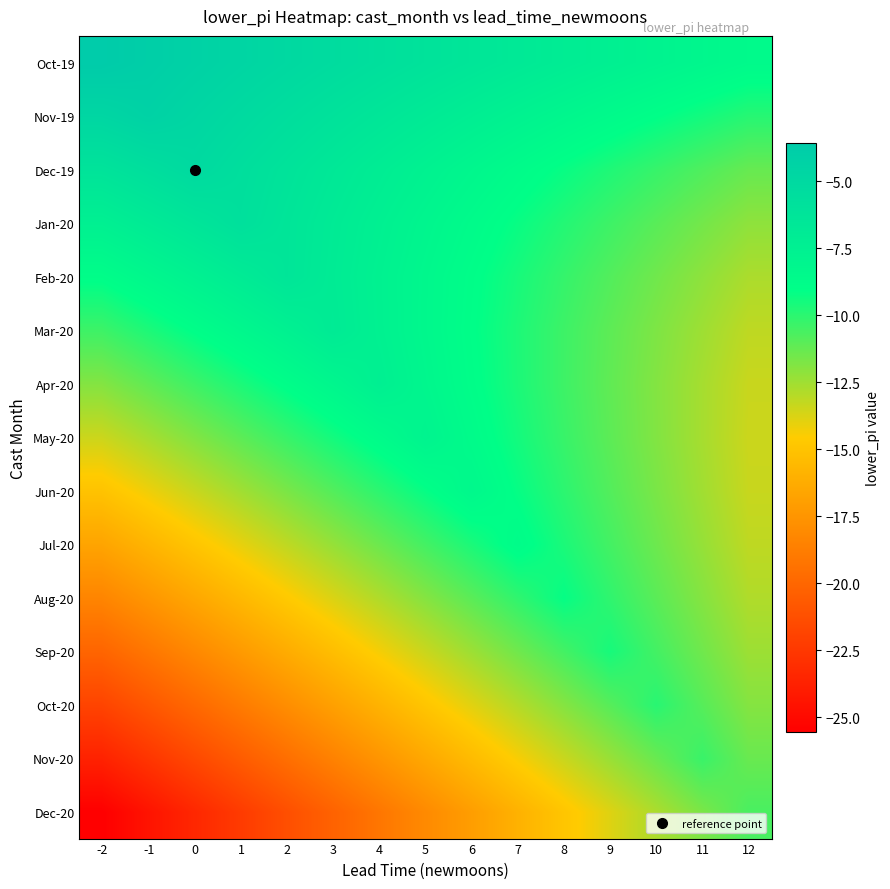

Reading left to right, list all the values displayed in this chart.

Oct-19: -2=-3.6	-1=-3.9	0=-4.3	1=-4.6	2=-5.0	3=-5.3	4=-5.7	5=-6.1	6=-6.4	7=-6.8	8=-7.1	9=-7.5	10=-7.8	11=-8.2	12=-8.6
Nov-19: -2=-4.7	-1=-4.3	0=-4.7	1=-5.2	2=-5.6	3=-6.0	4=-6.5	5=-6.9	6=-7.3	7=-7.7	8=-8.2	9=-8.6	10=-9.0	11=-9.5	12=-9.9
Dec-19: -2=-6.2	-1=-5.6	0=-5.1	1=-5.6	2=-6.2	3=-6.7	4=-7.2	5=-7.7	6=-8.2	7=-8.7	8=-9.2	9=-9.7	10=-10.3	11=-10.8	12=-11.3
Jan-20: -2=-7.5	-1=-6.9	0=-6.4	1=-5.8	2=-6.4	3=-6.9	4=-7.5	5=-8.1	6=-8.7	7=-9.2	8=-9.8	9=-10.4	10=-11.0	11=-11.6	12=-12.1
Feb-20: -2=-8.9	-1=-8.3	0=-7.7	1=-7.0	2=-6.4	3=-7.0	4=-7.7	5=-8.3	6=-8.9	7=-9.6	8=-10.2	9=-10.8	10=-11.5	11=-12.1	12=-12.8
Mar-20: -2=-10.4	-1=-9.7	0=-9.0	1=-8.3	2=-7.6	3=-6.9	4=-7.6	5=-8.3	6=-9.0	7=-9.7	8=-10.4	9=-11.1	10=-11.8	11=-12.5	12=-13.2
Apr-20: -2=-11.9	-1=-11.1	0=-10.4	1=-9.7	2=-8.9	3=-8.2	4=-7.4	5=-8.2	6=-8.9	7=-9.7	8=-10.4	9=-11.1	10=-11.9	11=-12.6	12=-13.4
May-20: -2=-13.4	-1=-12.6	0=-11.9	1=-11.1	2=-10.3	3=-9.5	4=-8.7	5=-7.9	6=-8.7	7=-9.5	8=-10.3	9=-11.1	10=-11.9	11=-12.6	12=-13.4
Jun-20: -2=-15.0	-1=-14.2	0=-13.4	1=-12.5	2=-11.7	3=-10.9	4=-10.0	5=-9.2	6=-8.3	7=-9.2	8=-10.0	9=-10.9	10=-11.7	11=-12.5	12=-13.4
Jul-20: -2=-16.7	-1=-15.8	0=-14.9	1=-14.0	2=-13.2	3=-12.3	4=-11.4	5=-10.5	6=-9.6	7=-8.8	8=-9.6	9=-10.5	10=-11.4	11=-12.3	12=-13.2
Aug-20: -2=-18.4	-1=-17.4	0=-16.5	1=-15.6	2=-14.7	3=-13.8	4=-12.8	5=-11.9	6=-11.0	7=-10.1	8=-9.2	9=-10.1	10=-11.0	11=-11.9	12=-12.8
Sep-20: -2=-20.1	-1=-19.1	0=-18.2	1=-17.2	2=-16.3	3=-15.3	4=-14.3	5=-13.4	6=-12.4	7=-11.5	8=-10.5	9=-9.6	10=-10.5	11=-11.5	12=-12.4
Oct-20: -2=-21.9	-1=-20.9	0=-19.9	1=-18.9	2=-17.9	3=-16.9	4=-15.9	5=-14.9	6=-13.9	7=-12.9	8=-11.9	9=-10.9	10=-9.9	11=-10.9	12=-11.9
Nov-20: -2=-23.7	-1=-22.6	0=-21.6	1=-20.6	2=-19.6	3=-18.5	4=-17.5	5=-16.5	6=-15.4	7=-14.4	8=-13.4	9=-12.4	10=-11.3	11=-10.3	12=-11.3
Dec-20: -2=-25.5	-1=-24.5	0=-23.4	1=-22.3	2=-21.3	3=-20.2	4=-19.2	5=-18.1	6=-17.0	7=-16.0	8=-14.9	9=-13.8	10=-12.8	11=-11.7	12=-10.6